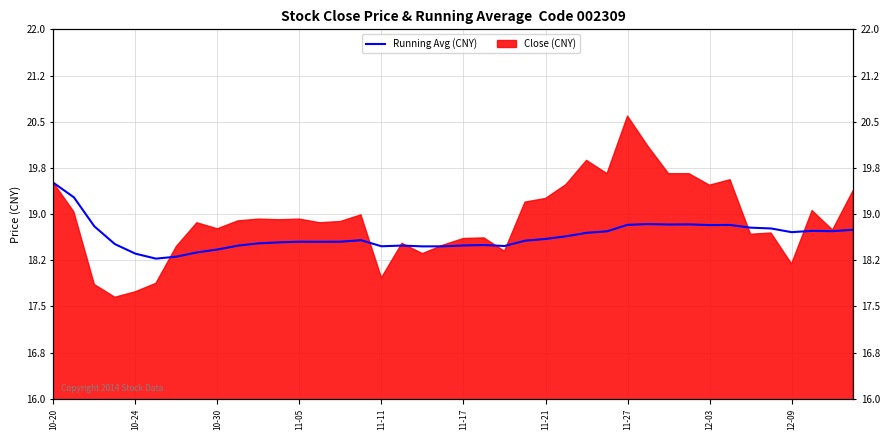

How many points are higher than both their immediate neighbors (excluding endpoints)?

8